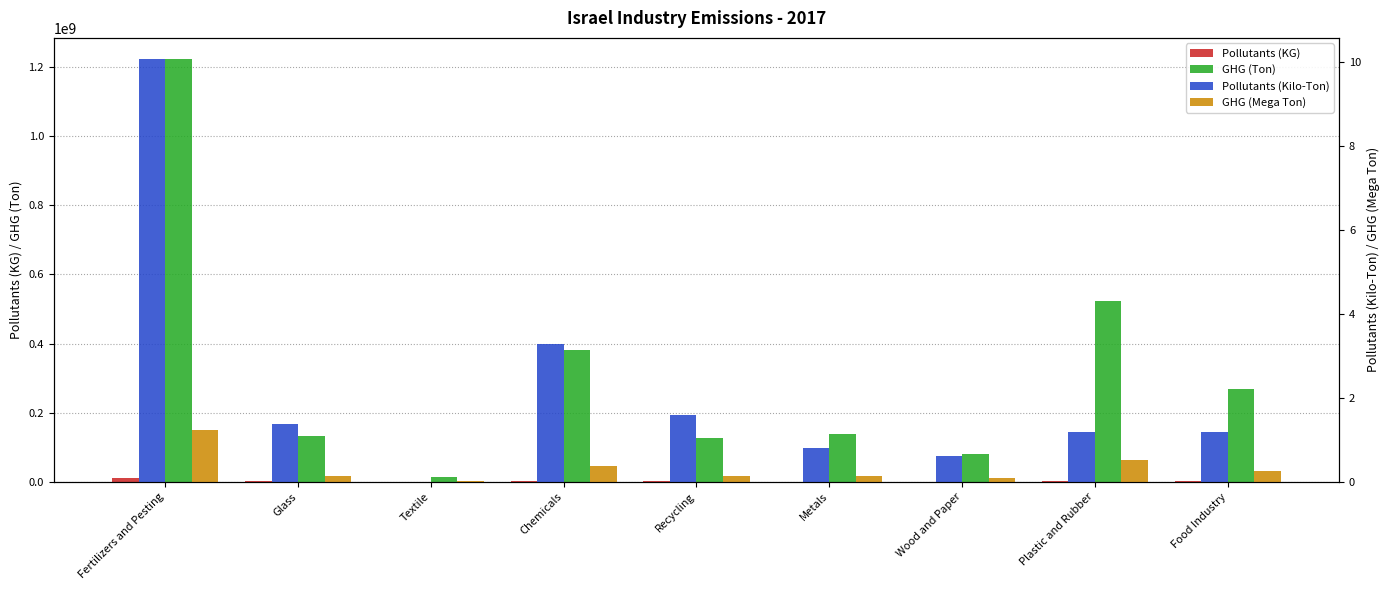

At how many categories does at least one series exceed 981525143?

1